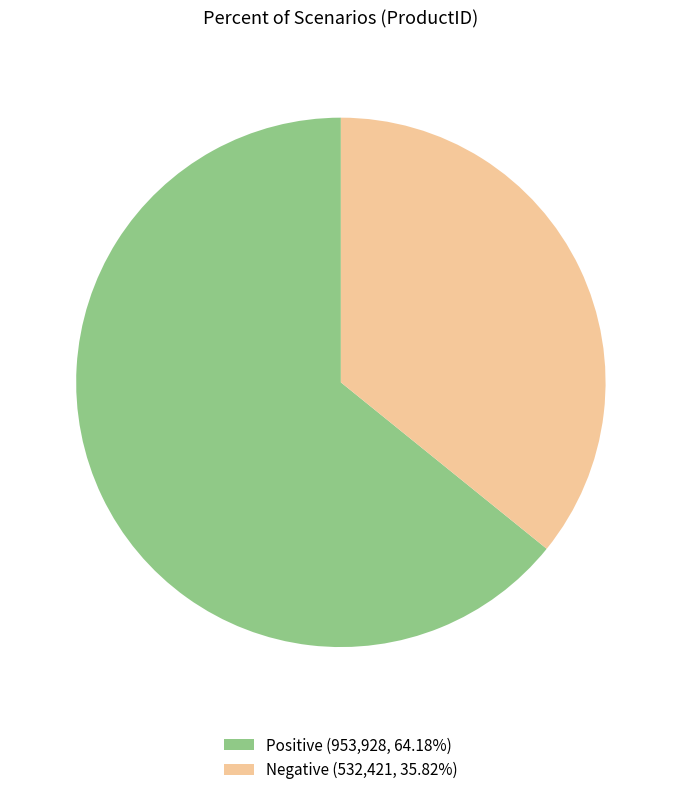

Does Negative represent more than half of the total?

No